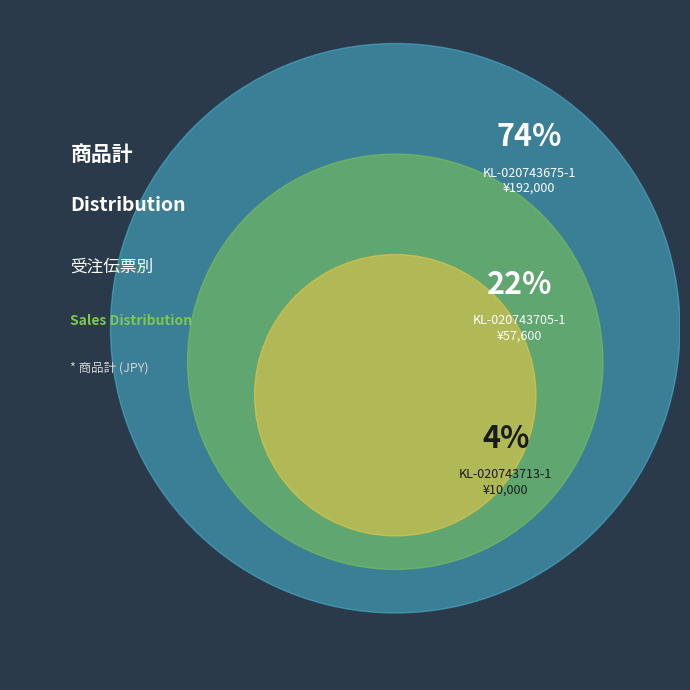

Which slice is the smallest?

KL-020743713-1